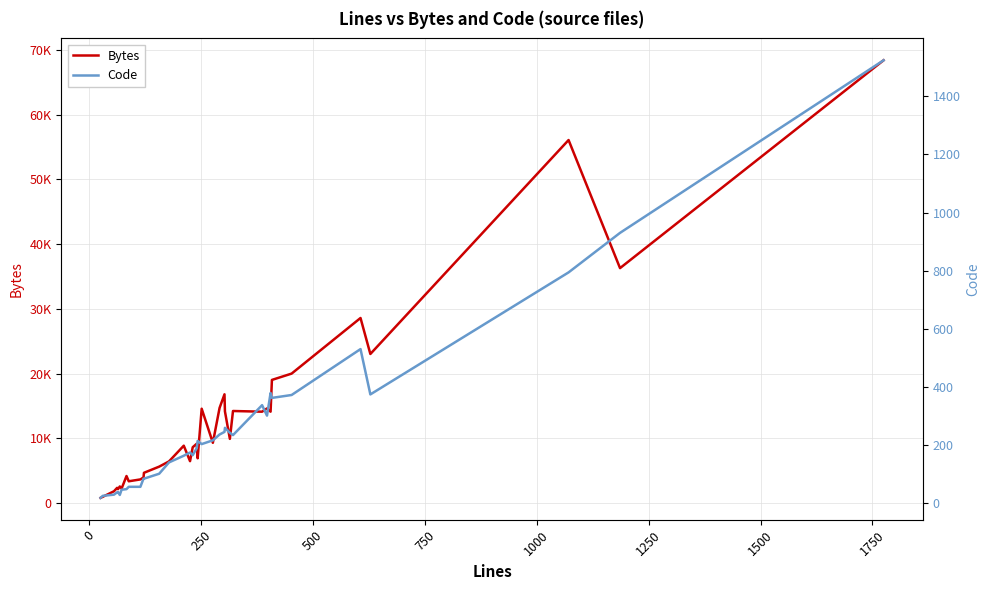

How many series are shown in this chart?

2